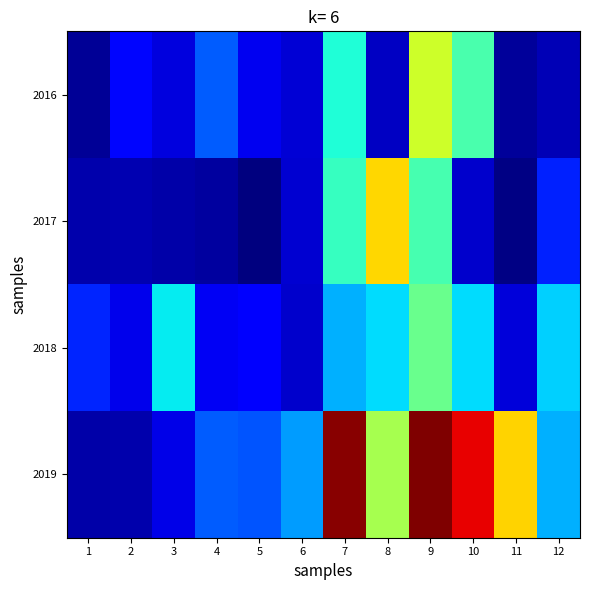

Which category has the highest value across all series?

9